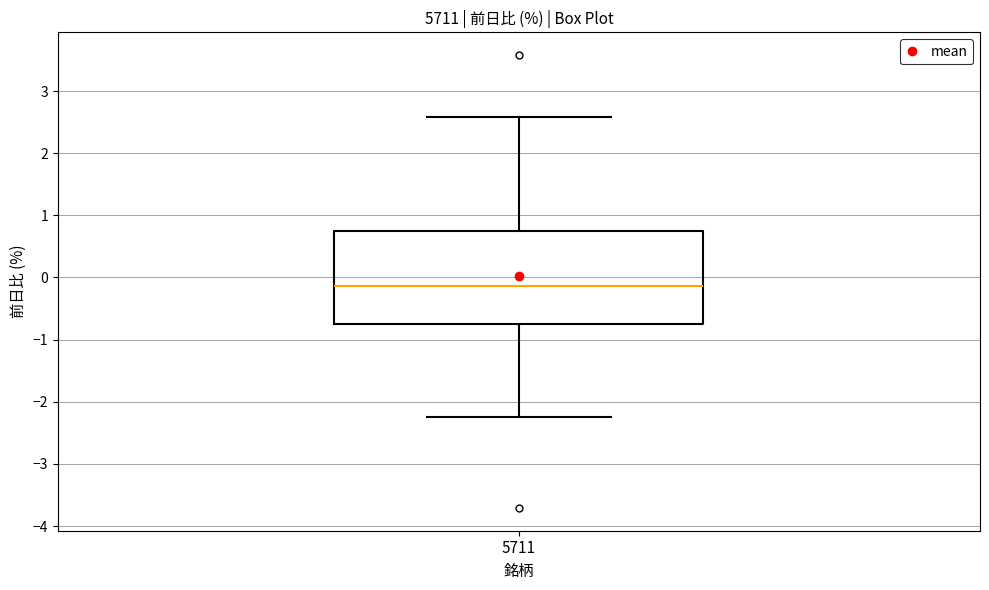

Transcribe this box plot: give where the median line is, the range the box spans, and where the two whiskers end, as read against the y-axis. The values are not printed on the chart, so give them approximately, as read against the axis.

median -0.1, box -0.7 to 0.7, whiskers -2.2 to 2.6